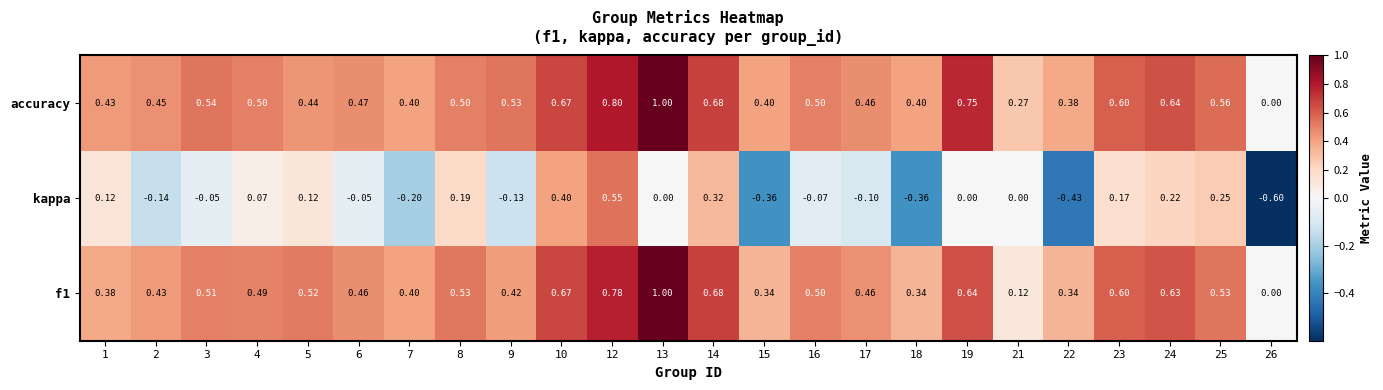

Which series has the largest range (max minus min)?

kappa